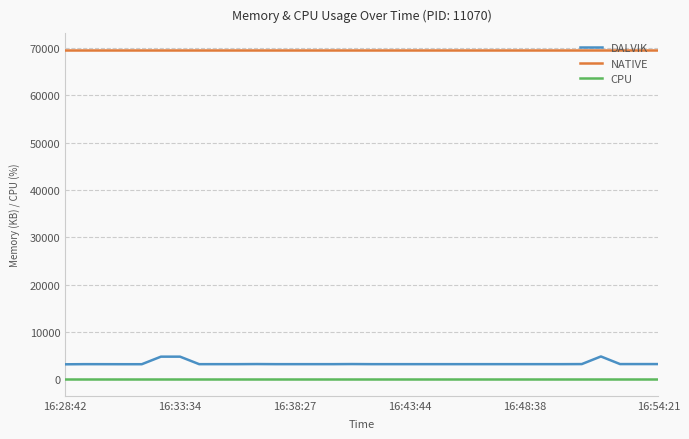

Which series has the largest total across all categories?

NATIVE